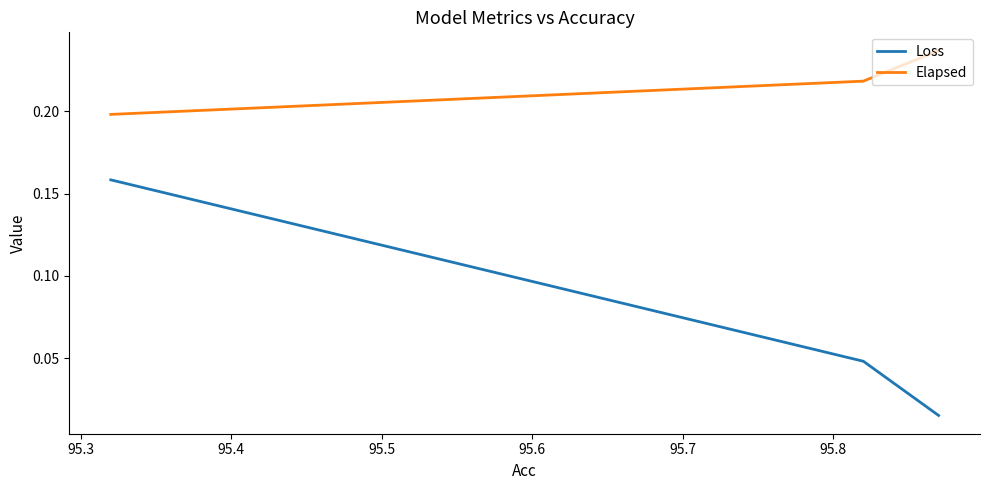

The value of Elapsed at 95.4 is 0.1. True or false?

False